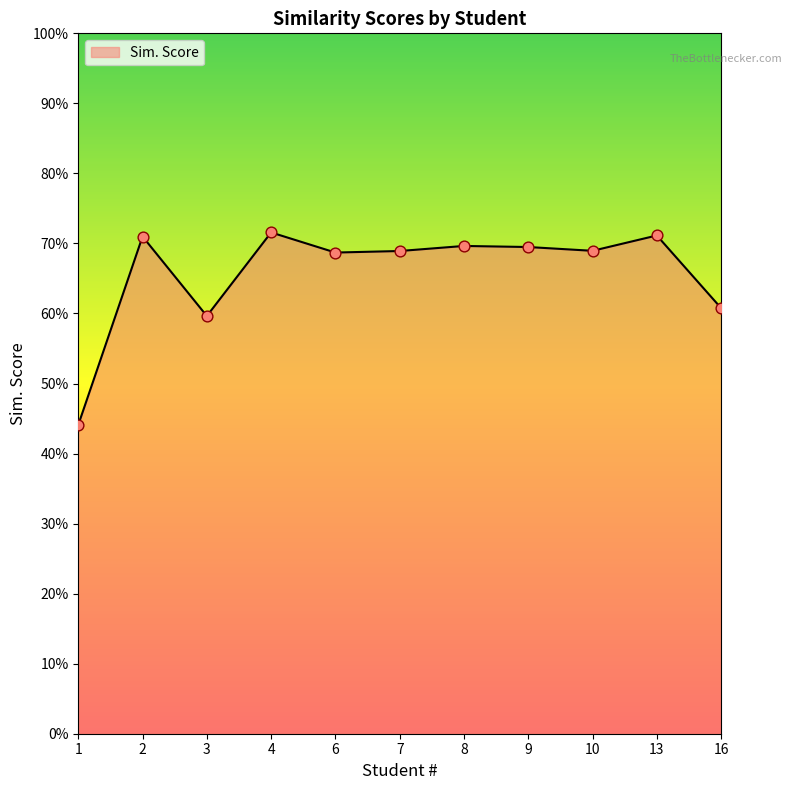

Between 9 and 3, which is larger?

9